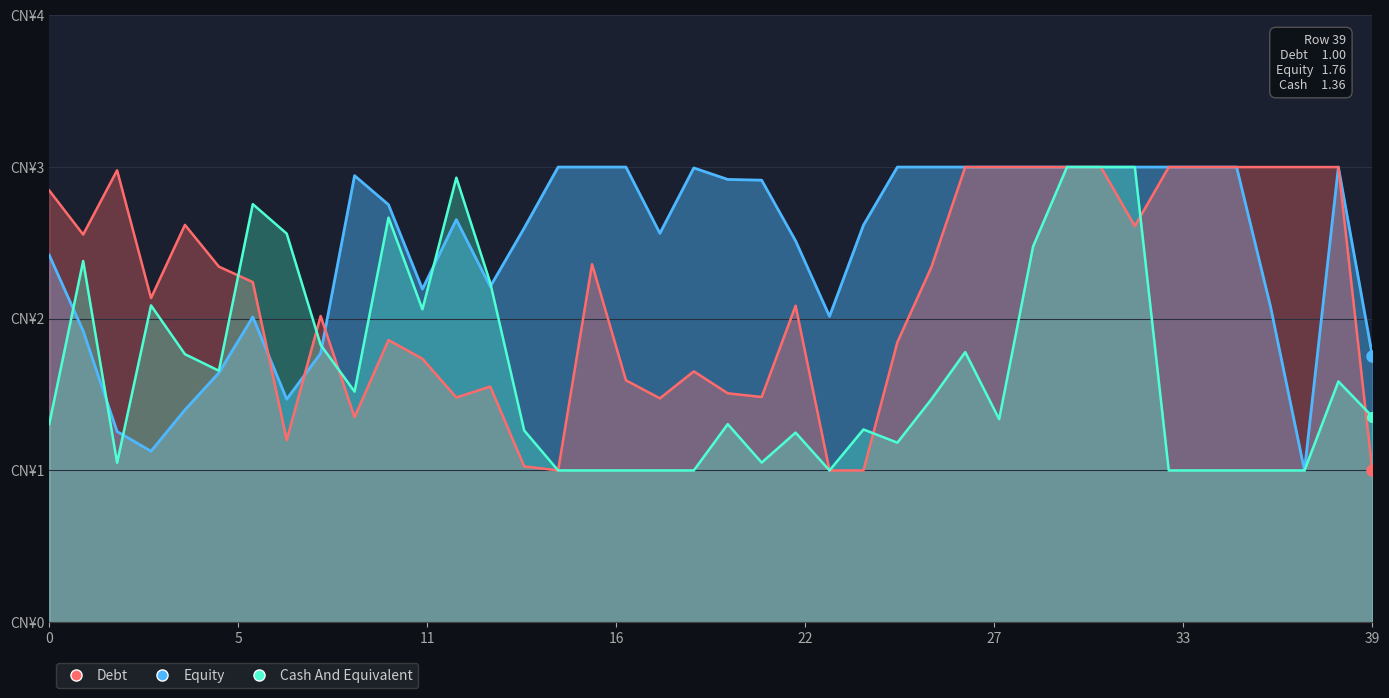

At which category does the chart reach its peak across all series?

27